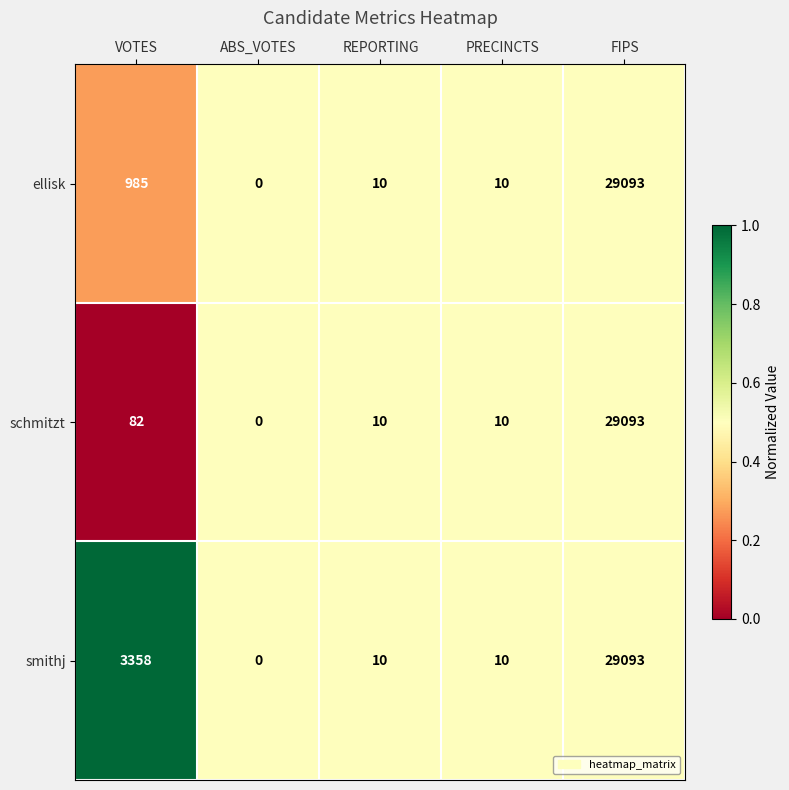

Which label corresponds to the largest value in the chart?

FIPS